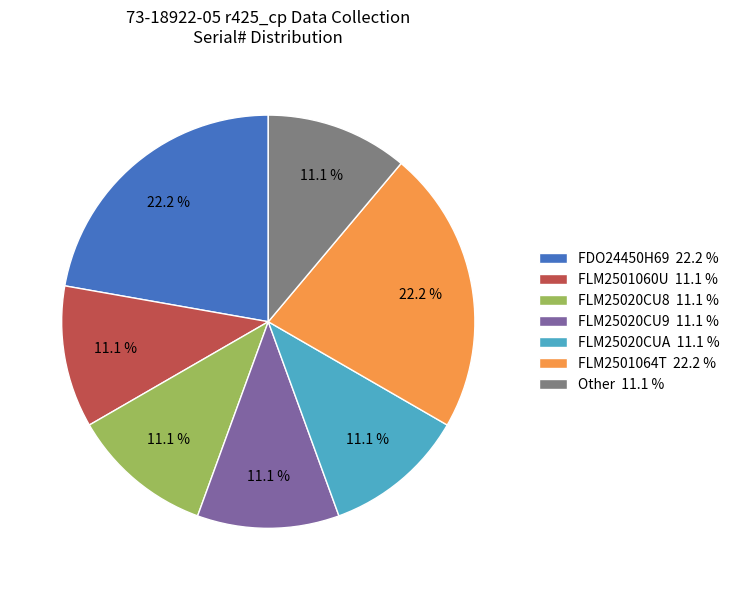

The FLM2501064T slice represents 22% of the pie. True or false?

True